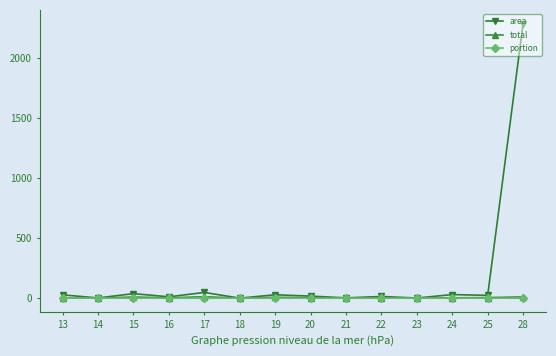

Is the value of area at 24 greater than the value of total at 13?

Yes